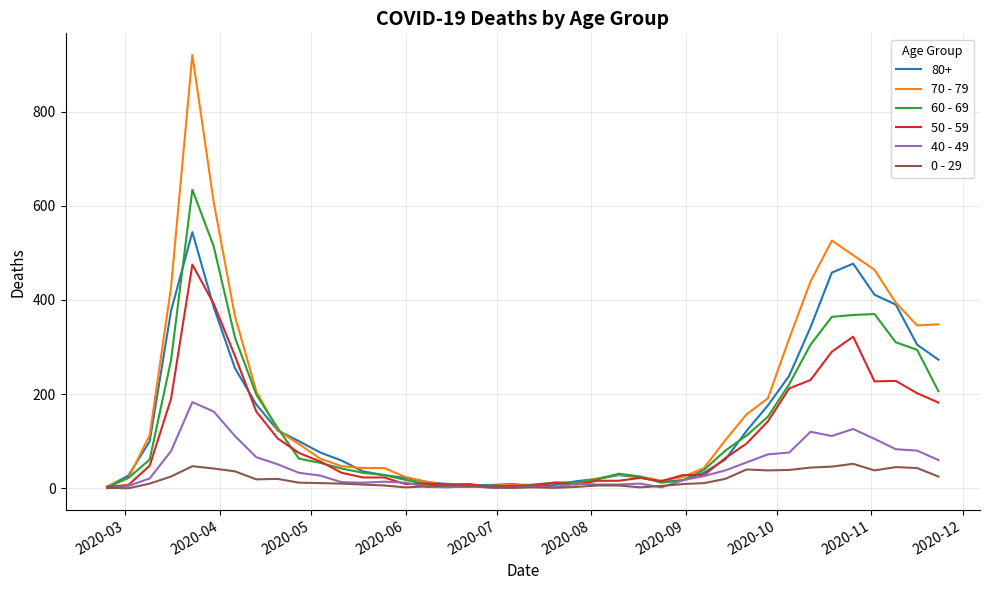

Which series has the widest spread of values?

70 - 79